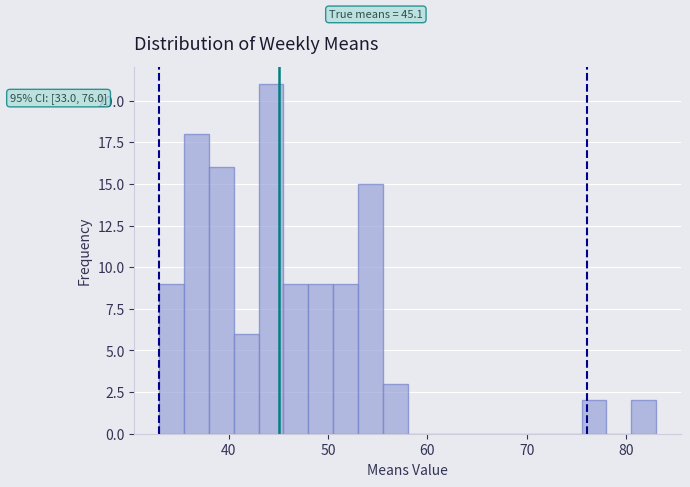

Around what value on the x-axis is the tallest bar? Give the approximate position of its centre, as read against the axis.

44